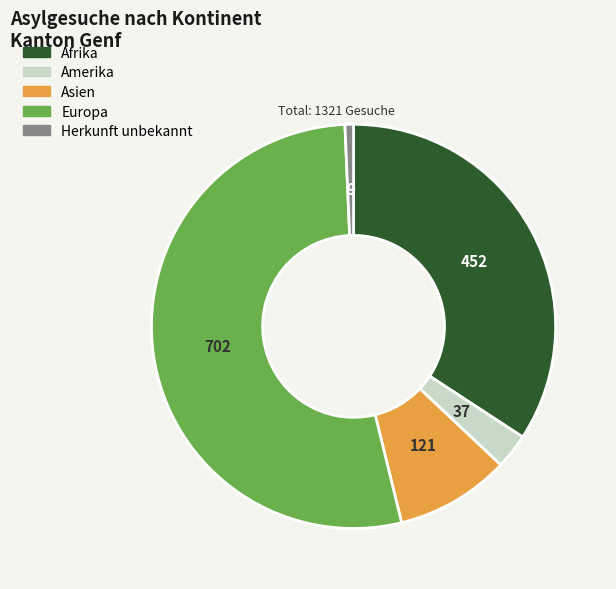

Which has a higher value, Herkunft unbekannt or Afrika?

Afrika